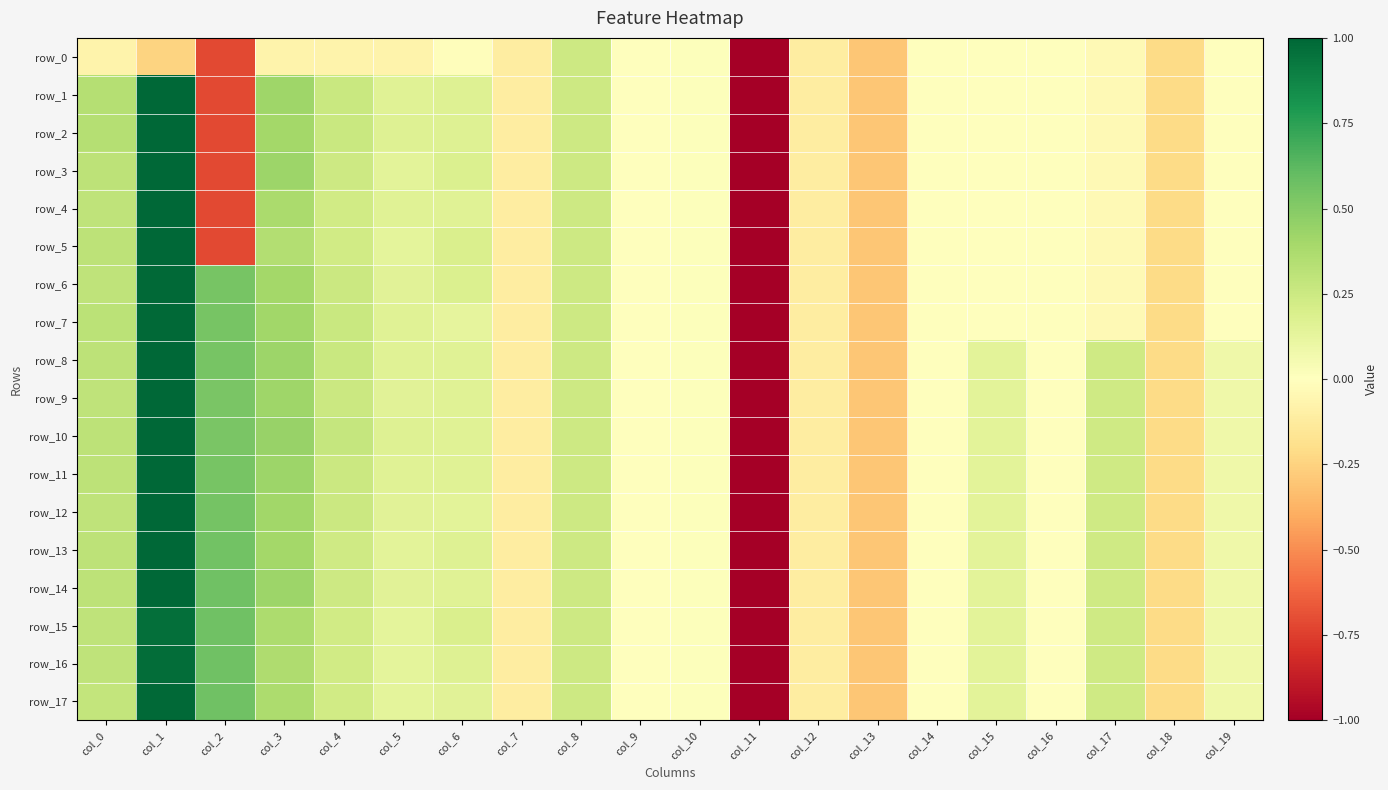

Where does the row_12 series first go above 0?

col_0